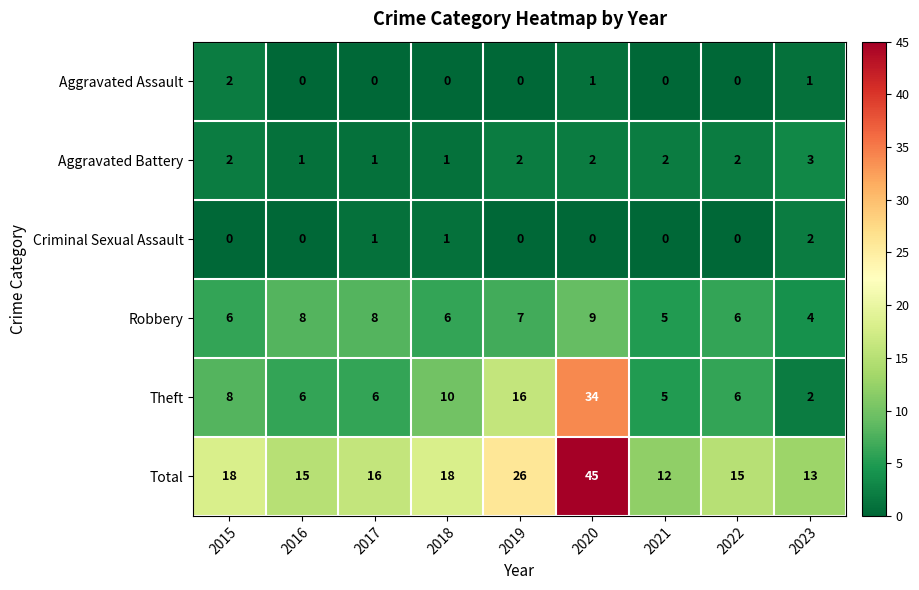

Is it true that Aggravated Assault equals 1 at 2020?

True